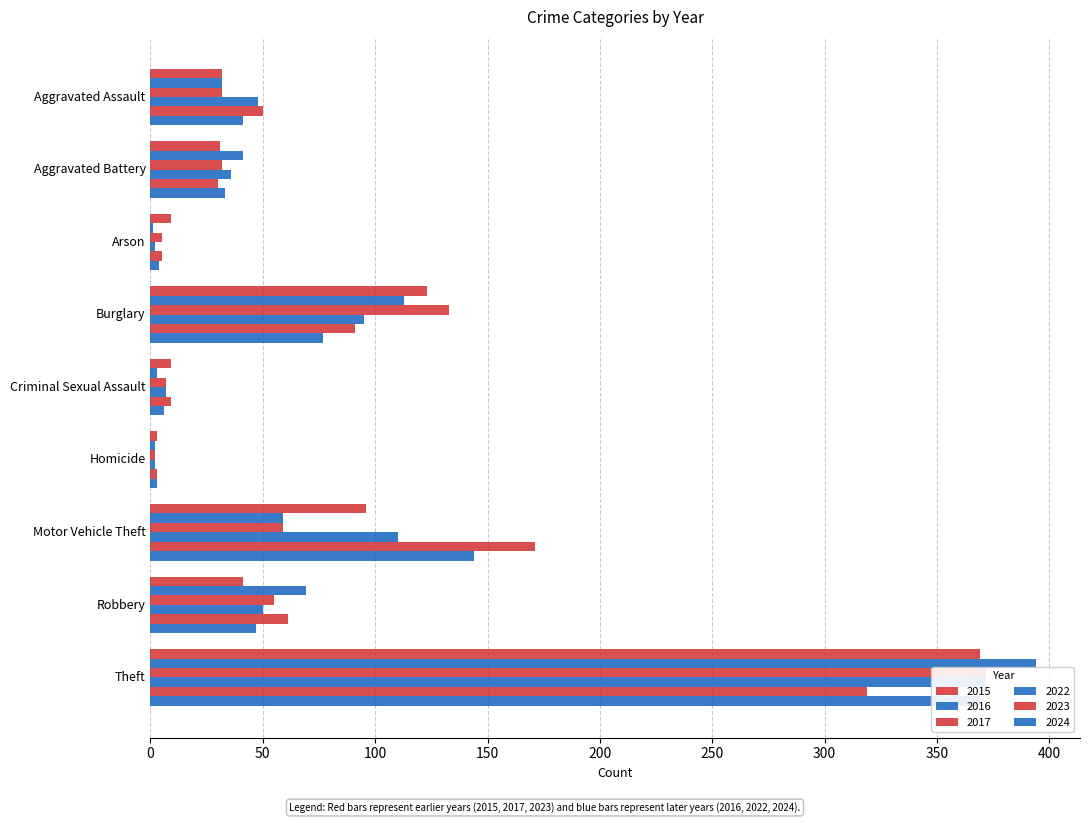

What is the difference between the highest and lowest values at Homicide?

1